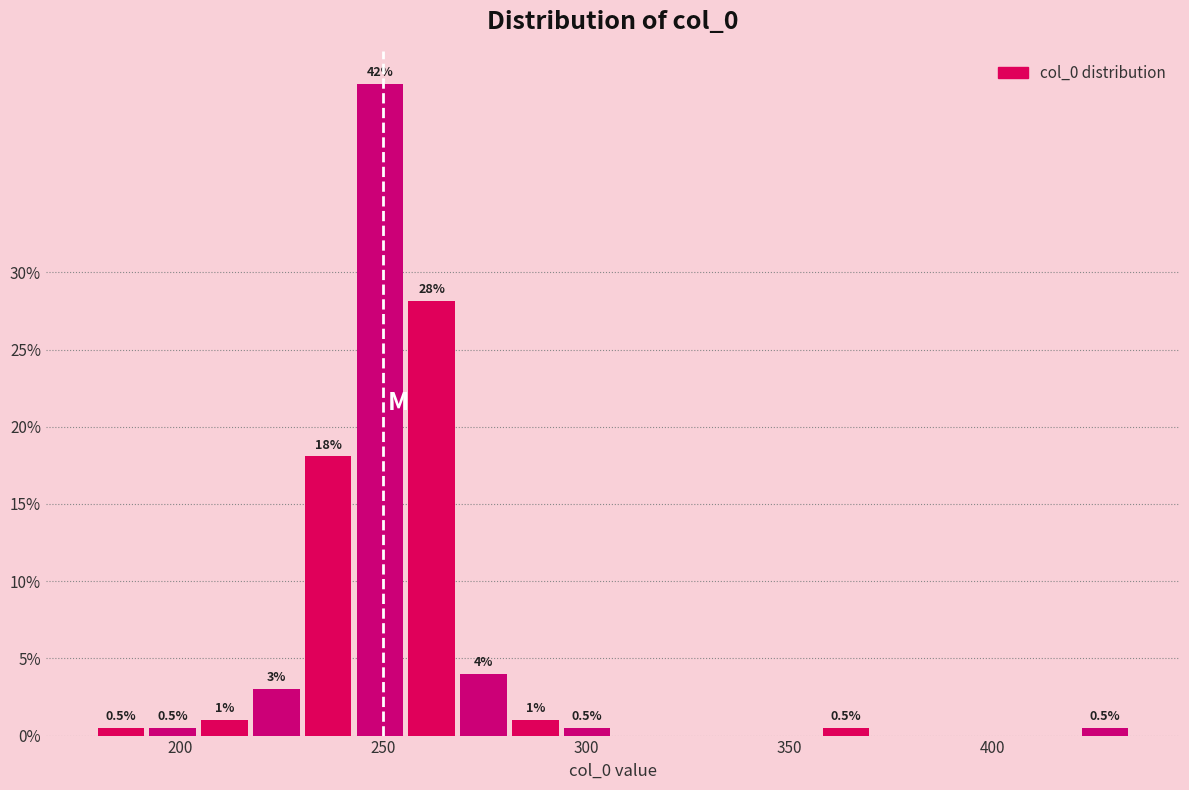

Around what value on the x-axis is the tallest bar? Give the approximate position of its centre, as read against the axis.

250